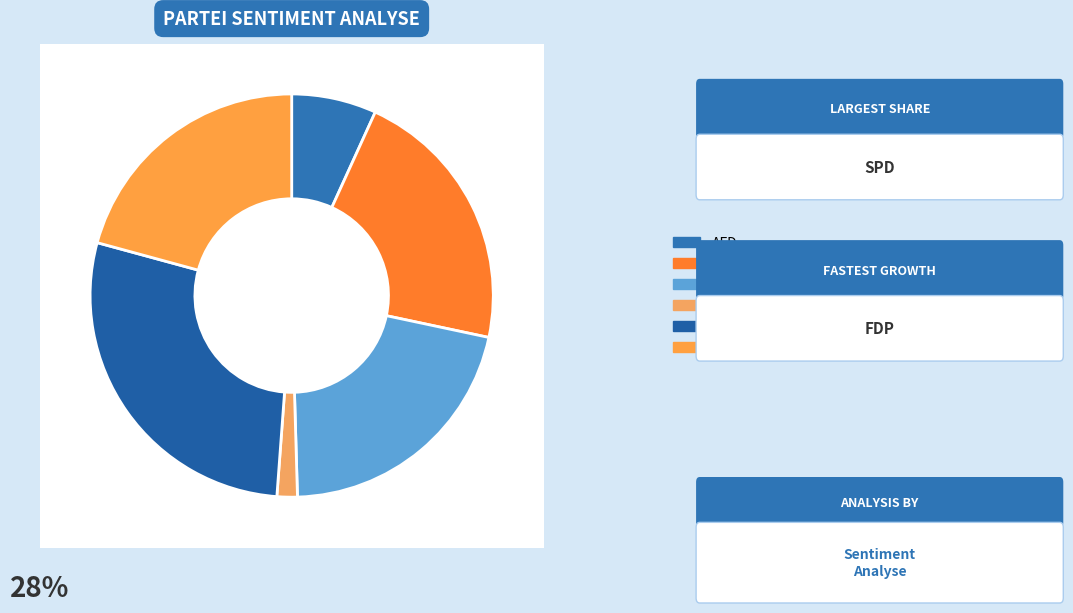

The AFD slice represents 7% of the pie. True or false?

True